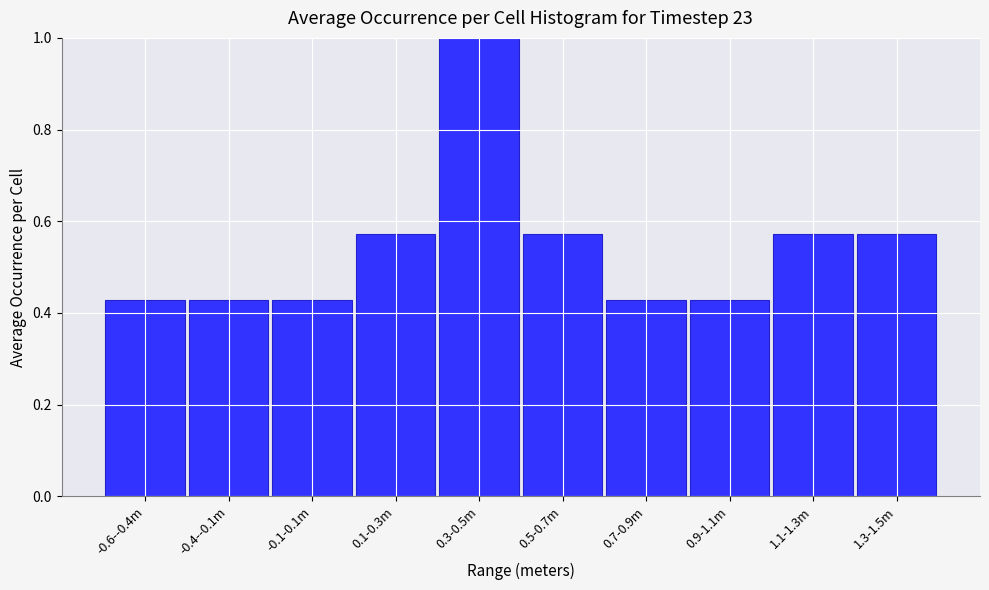

Is it true that the value at -0.4--0.1m is 0.1?

False